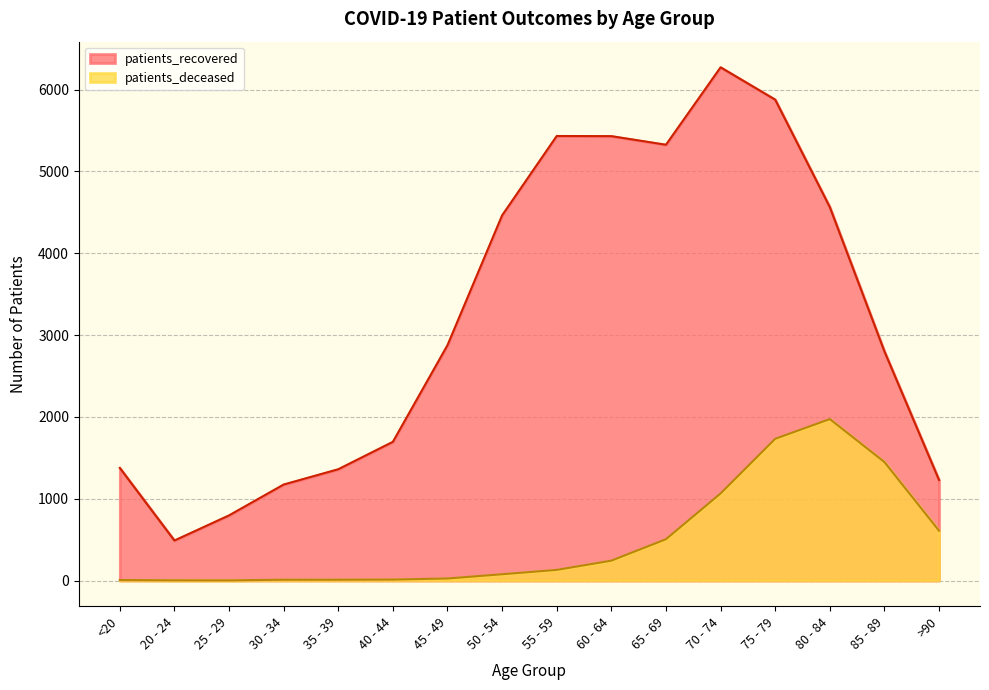

How many interior local valleys does the patients_recovered series have?

2